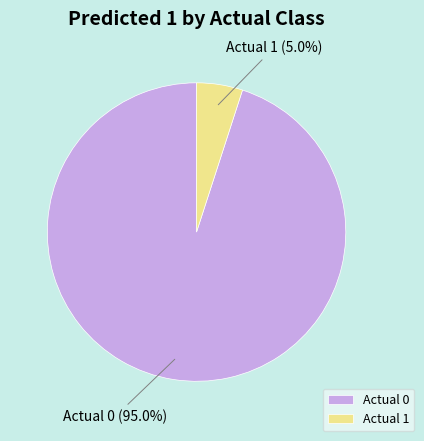

To the nearest percent, what is the combined percentage of Actual 0 and Actual 1?

100%